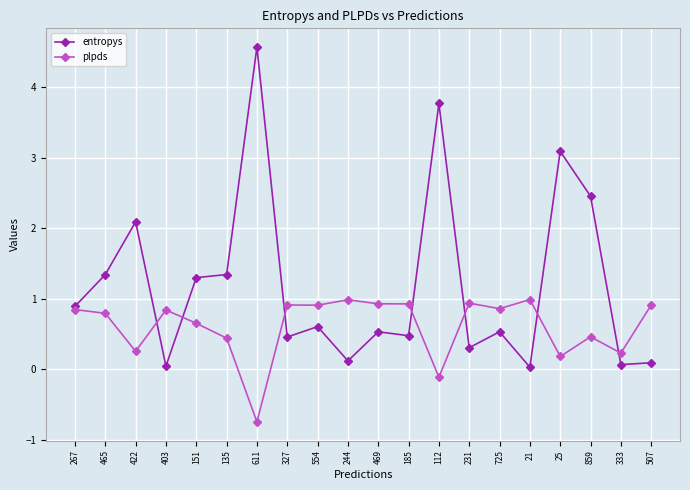

Is this an area chart (filled region under the line)?

No